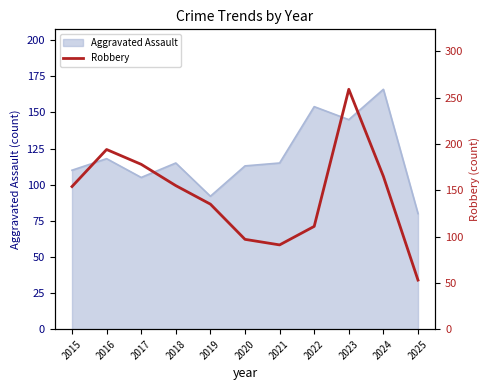

What is the value of the 10th point from the left?

165